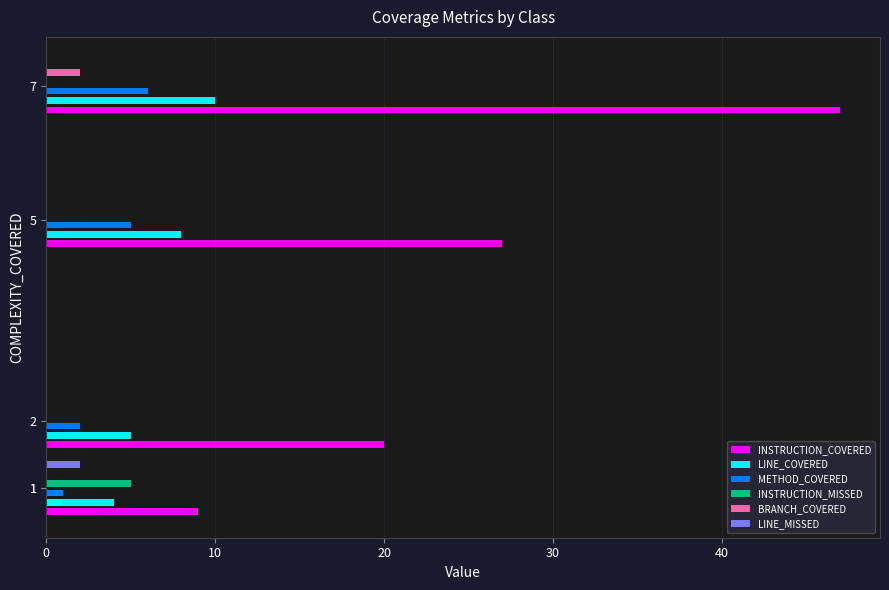

What are all the series names shown in the legend?

INSTRUCTION_COVERED, LINE_COVERED, METHOD_COVERED, INSTRUCTION_MISSED, BRANCH_COVERED, LINE_MISSED